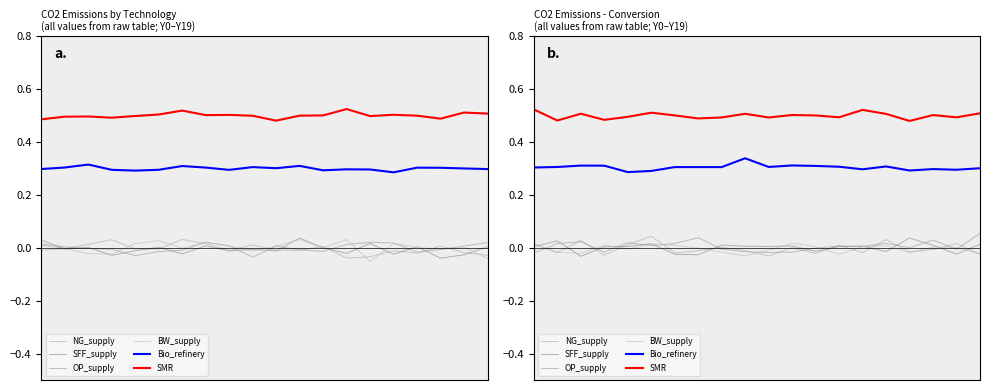

What is the average value of the SMR series?

0.5